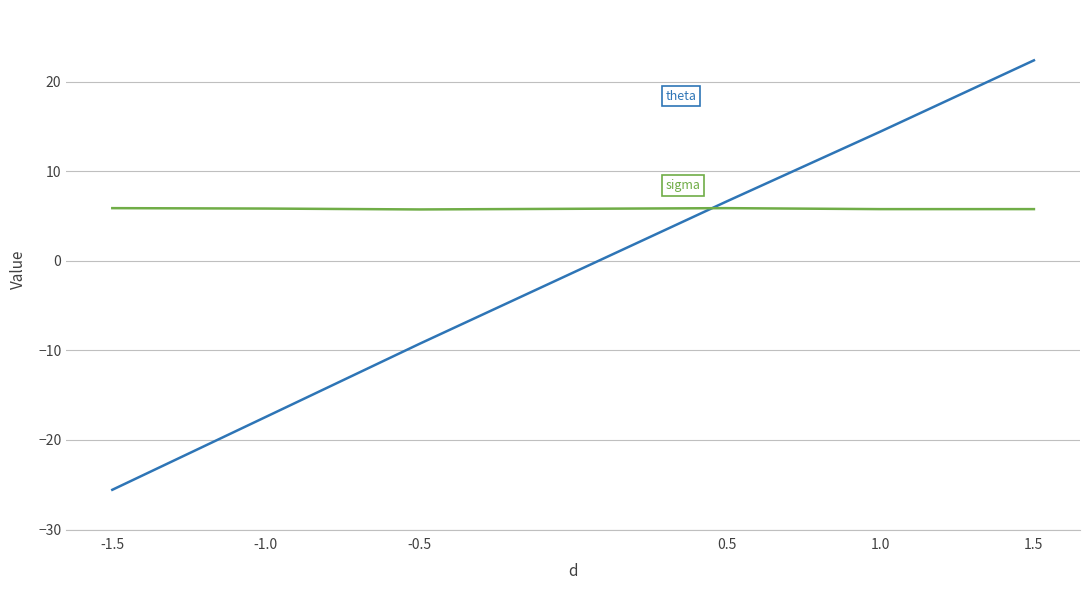

What position from the right is -1.0?

5